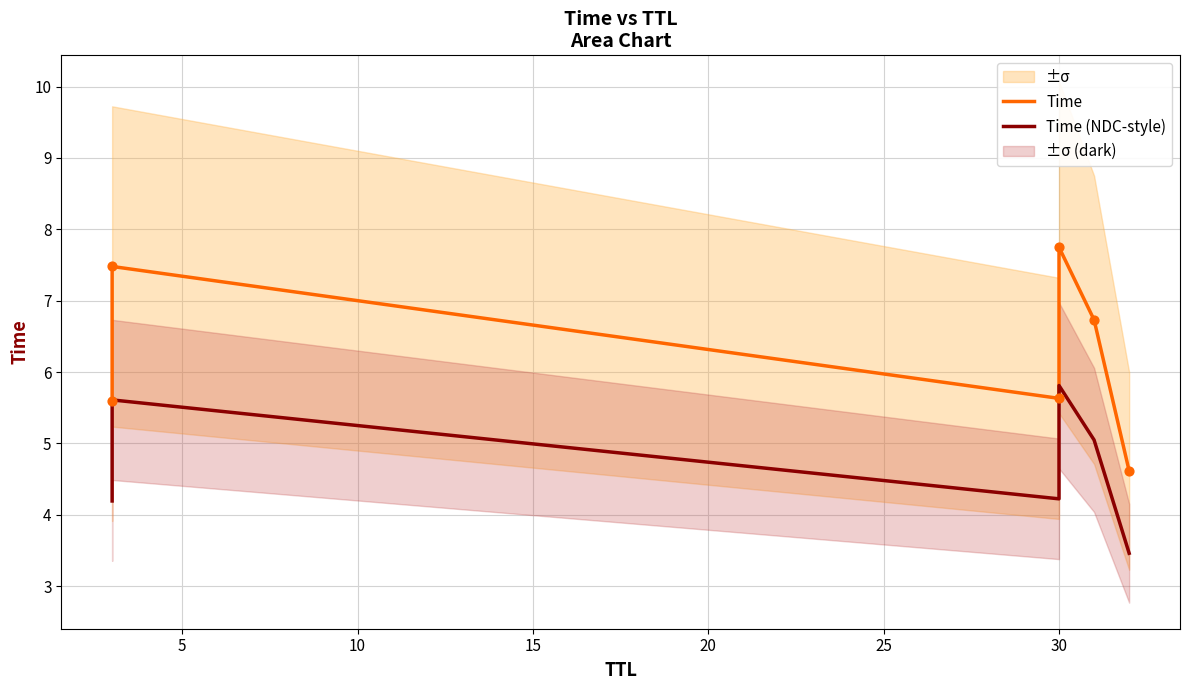

Which series reaches the maximum Y coordinate?

Time